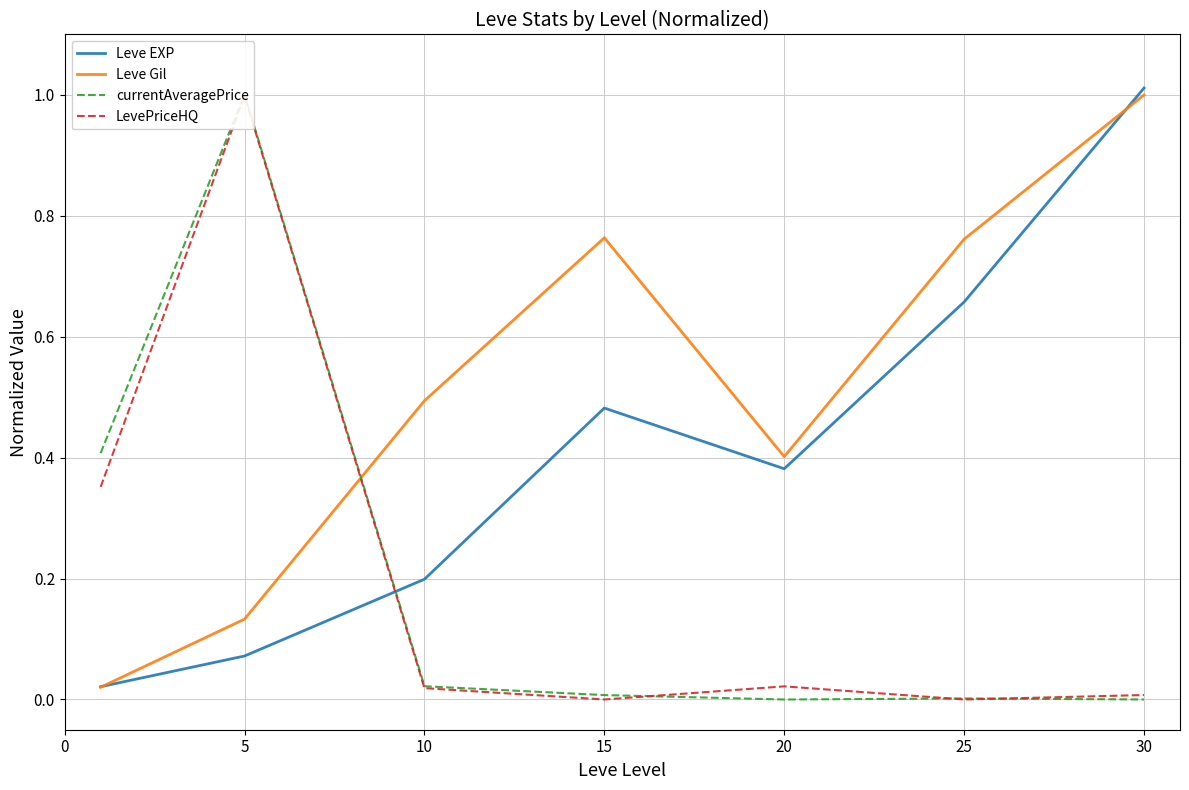

Is it true that Leve EXP equals 0.1 at 5?

True